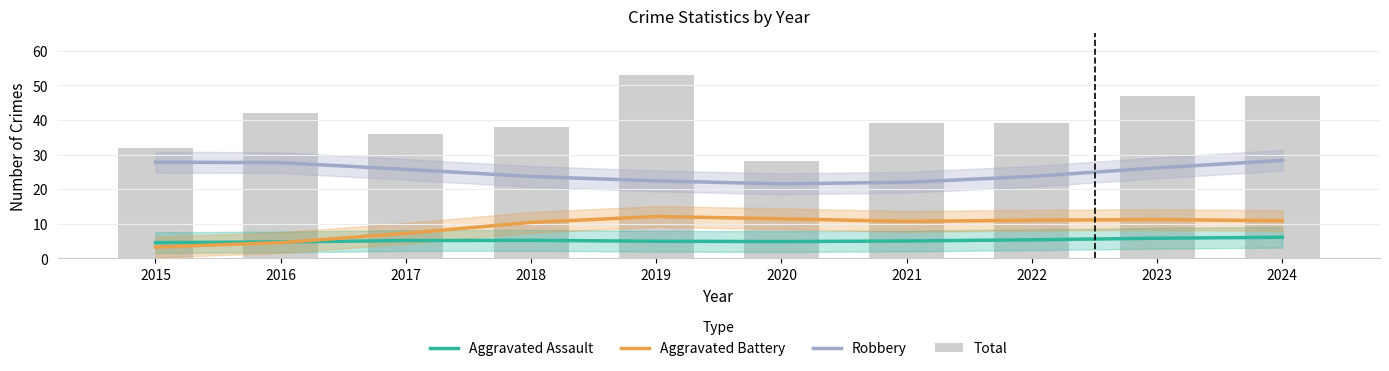

Which series has the largest total across all categories?

Total